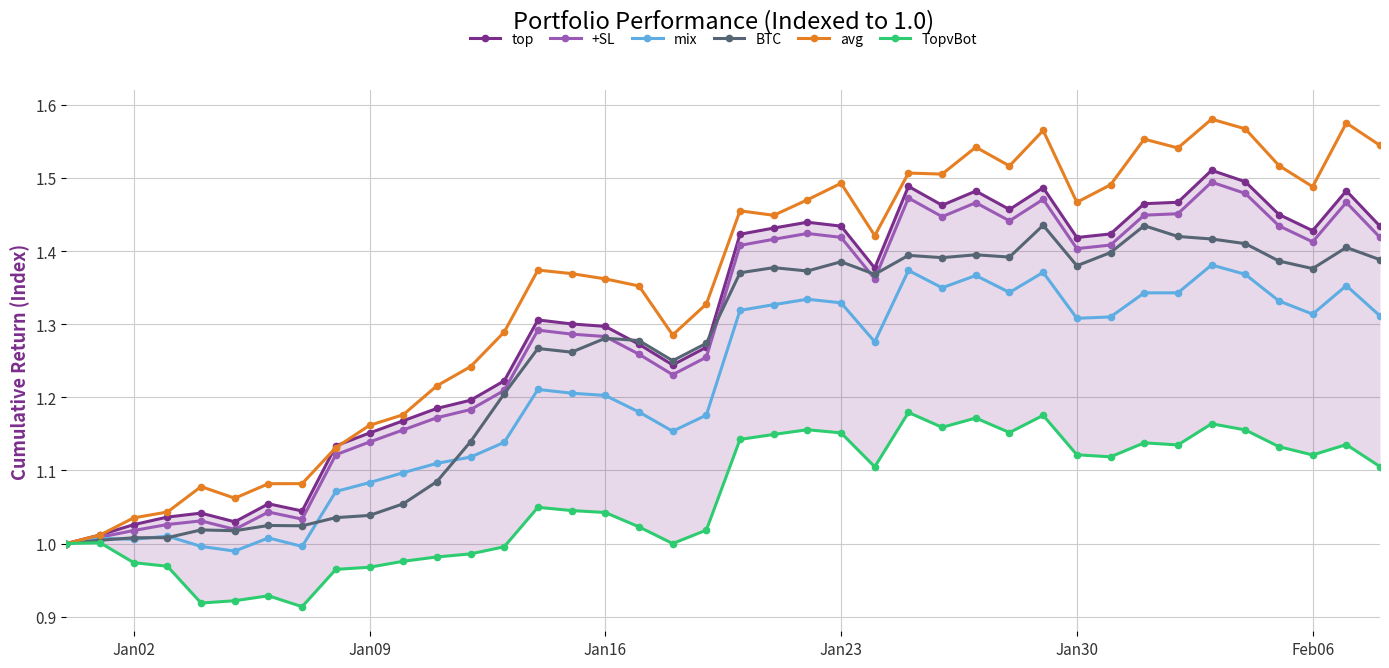

Which series has the widest spread of values?

avg